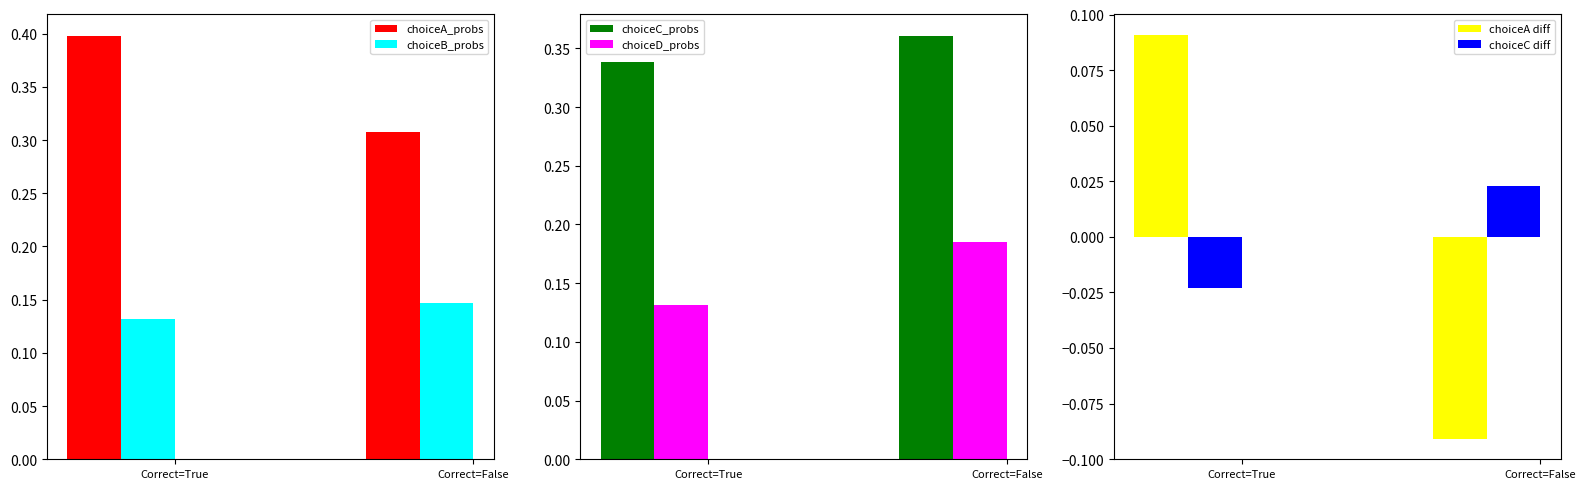

Between Correct=False and Correct=True, which is larger?

Correct=True